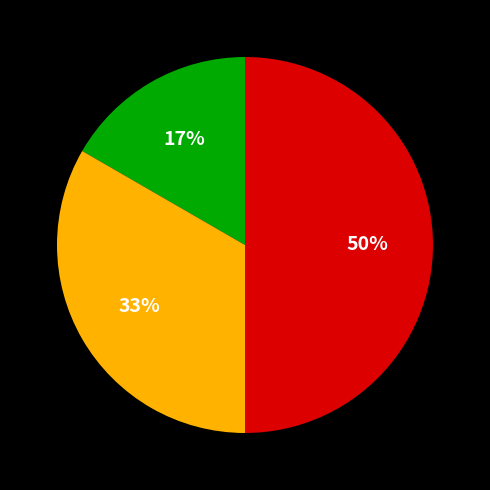

To the nearest percent, what is the average slice percentage?

33%